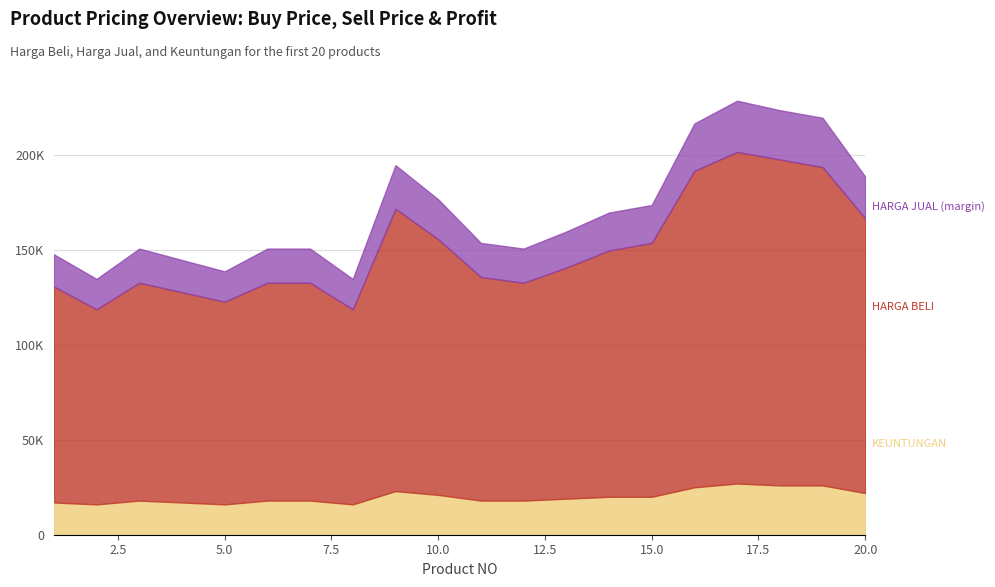

Which series changed the most between 11 and 12?

HARGA BELI